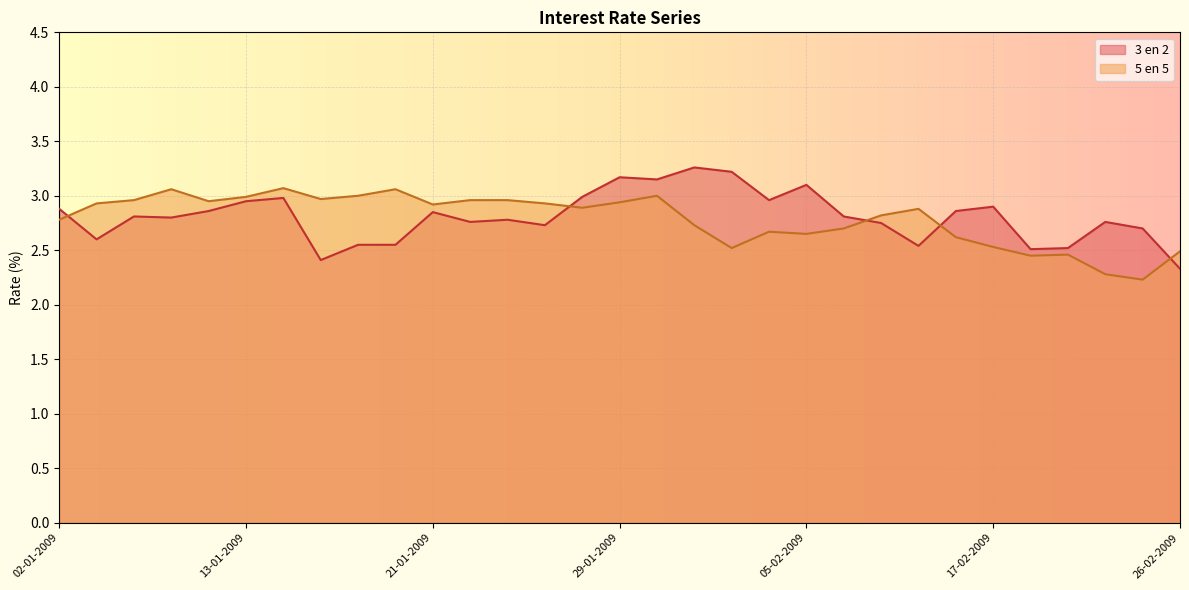

Does the chart display data point markers on the line(s)?

No